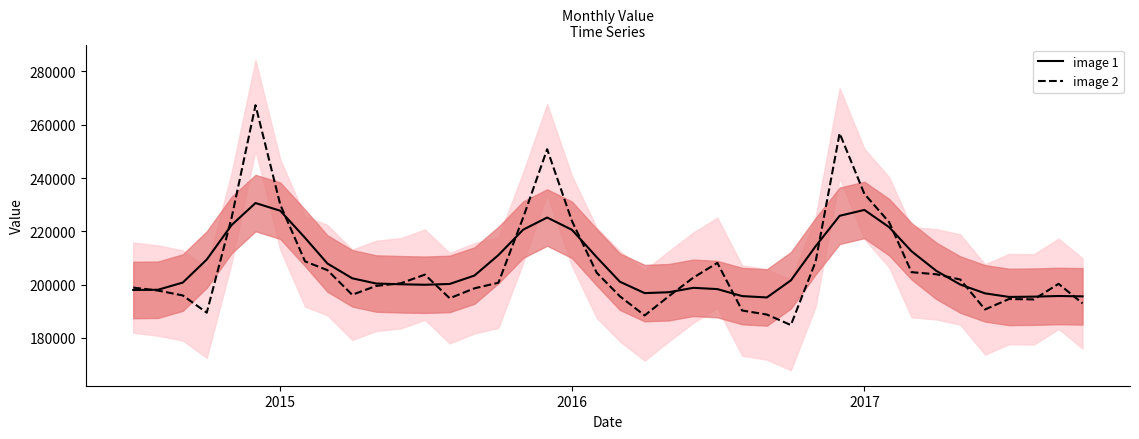

Rank the series by their maximum value, from highest to lowest.

image 2, image 1